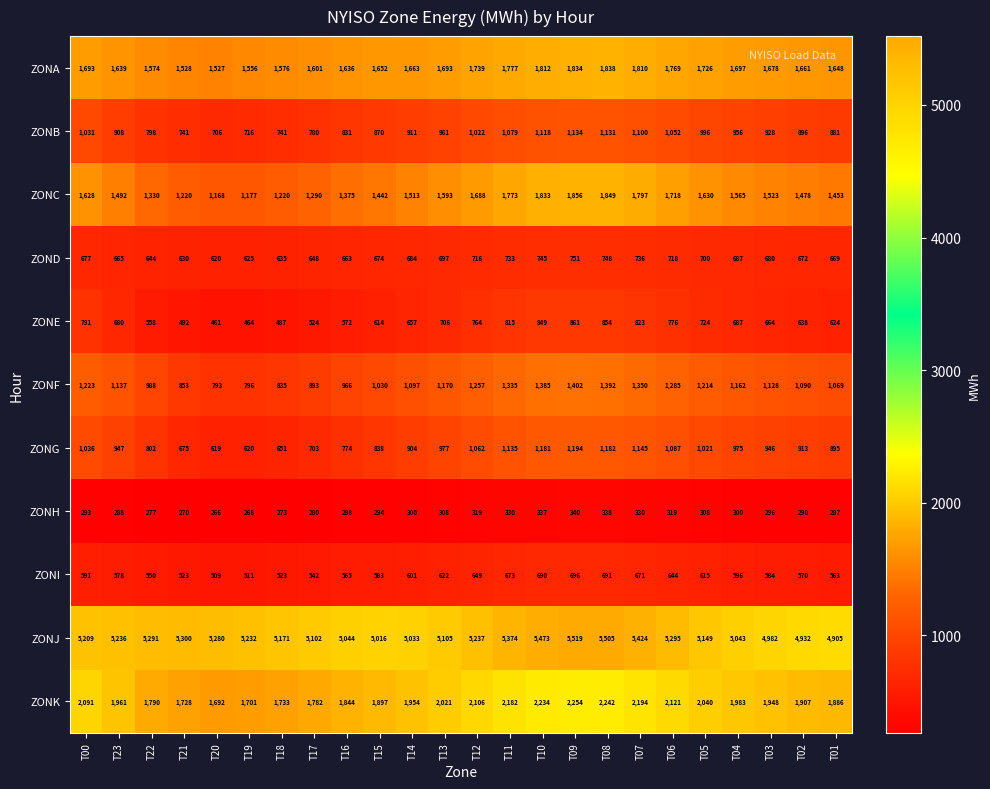

What is the difference between the maximum and minimum values in the ZOND series?

131